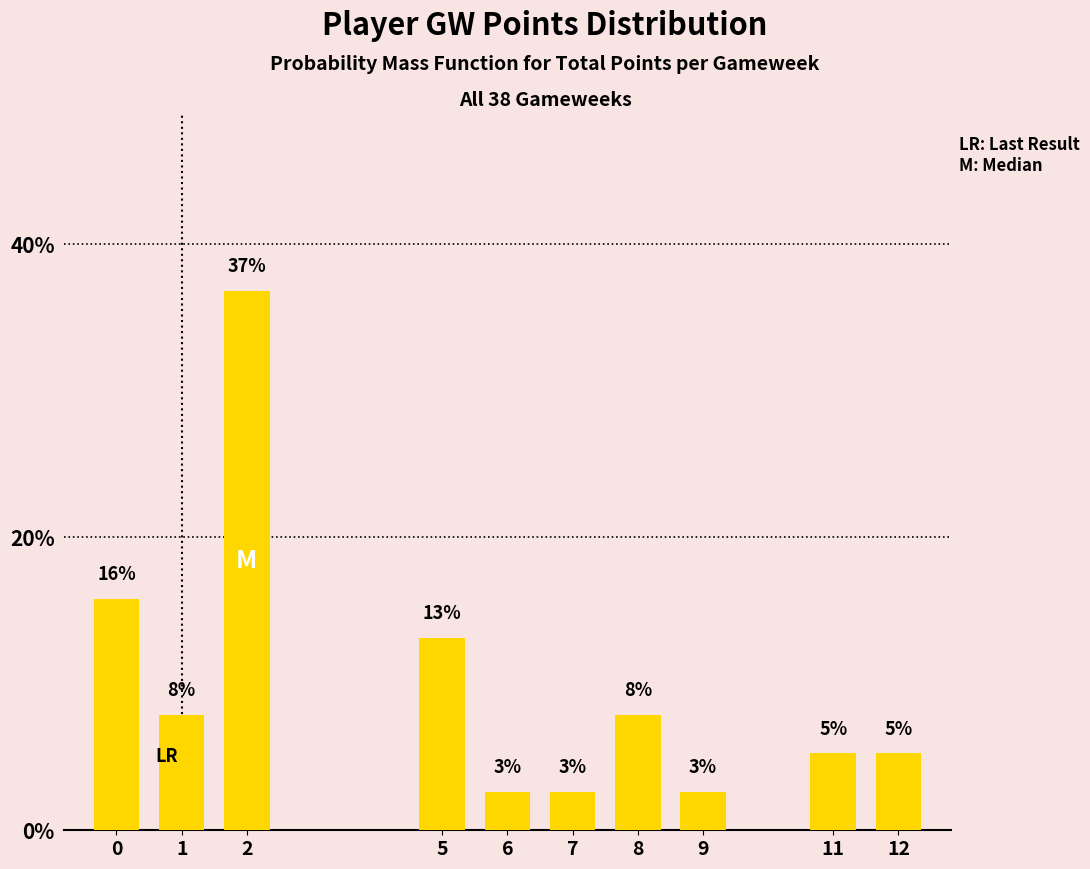

Reading left to right, extract all data points from this chart.

0=15.8	1=7.9	2=36.8	5=13.2	6=2.6	7=2.6	8=7.9	9=2.6	11=5.3	12=5.3